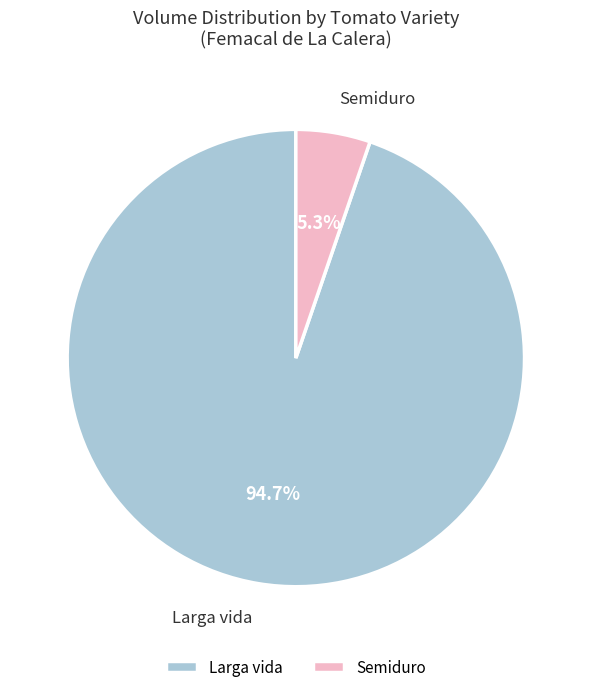

Is it true that Larga vida is 65% of the pie?

False